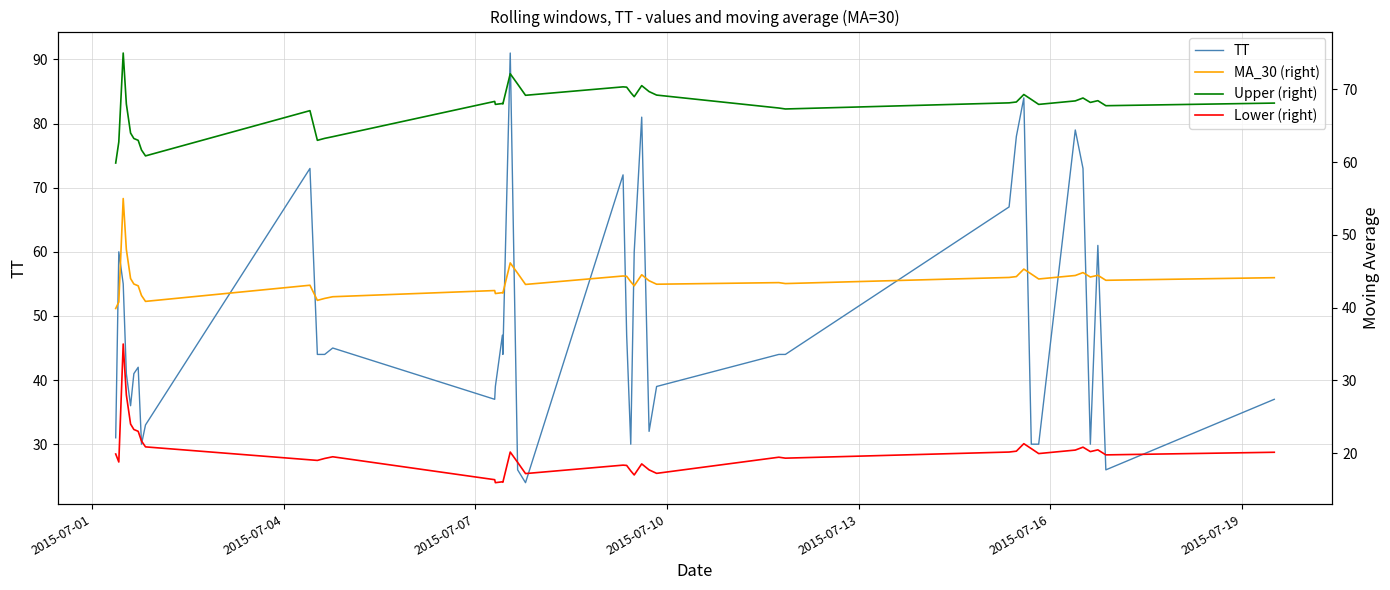

What is the highest value of the TT series?

91